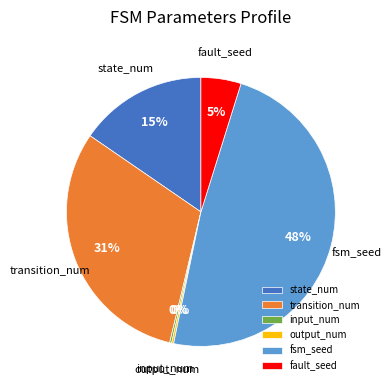

Is it true that fsm_seed is 48% of the pie?

True